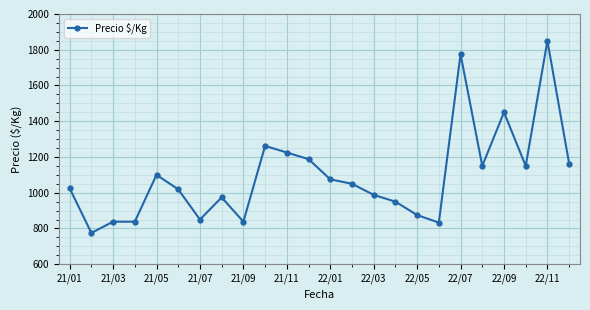

What is the value of the 18th point from the left?

833